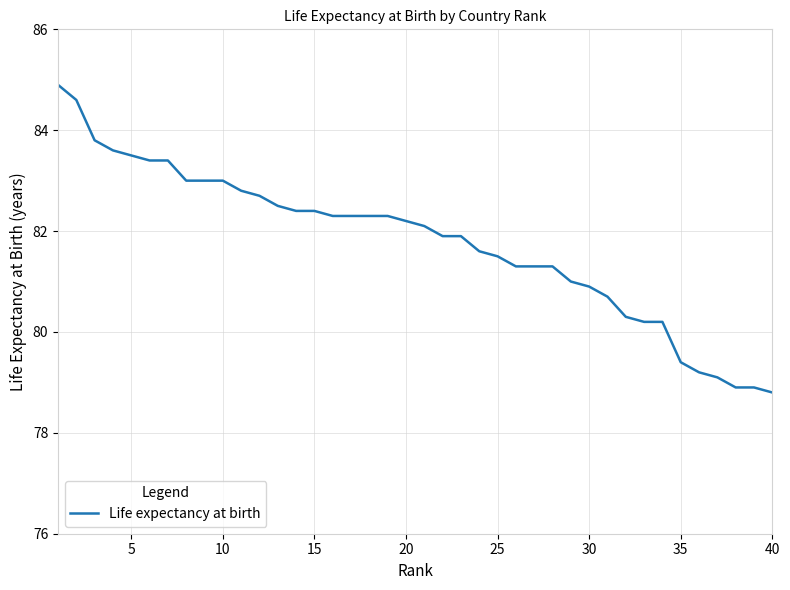

What is the greatest value displayed?

84.9